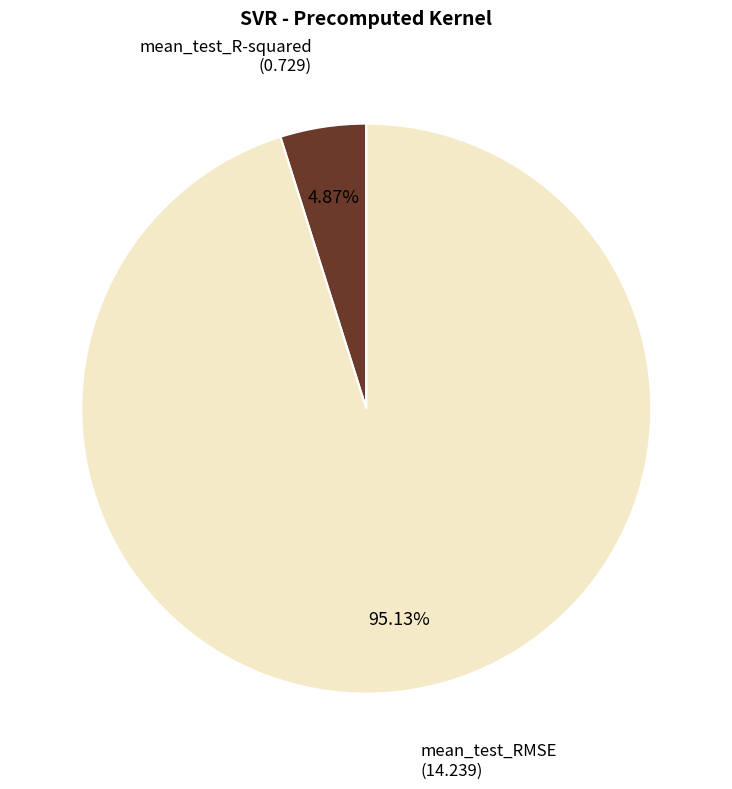

Is there a majority slice in this chart?

Yes